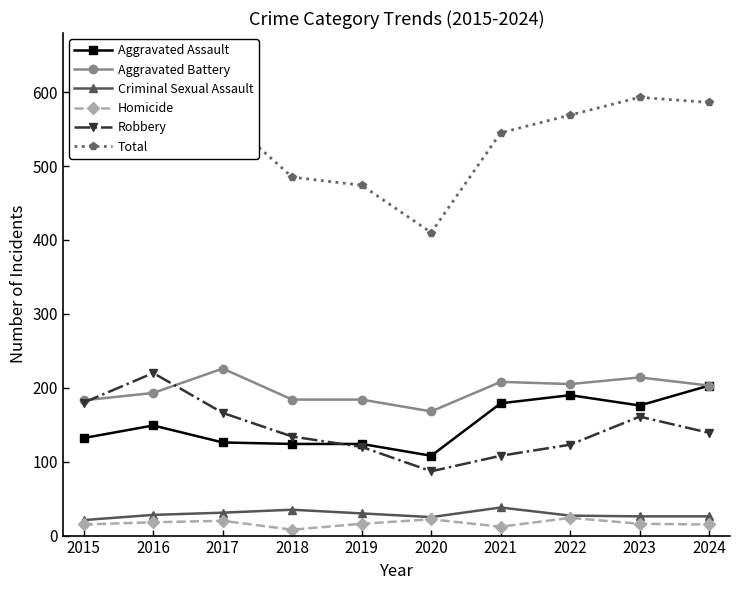

Is the value of Aggravated Battery at 2023 greater than the value of Aggravated Assault at 2024?

Yes